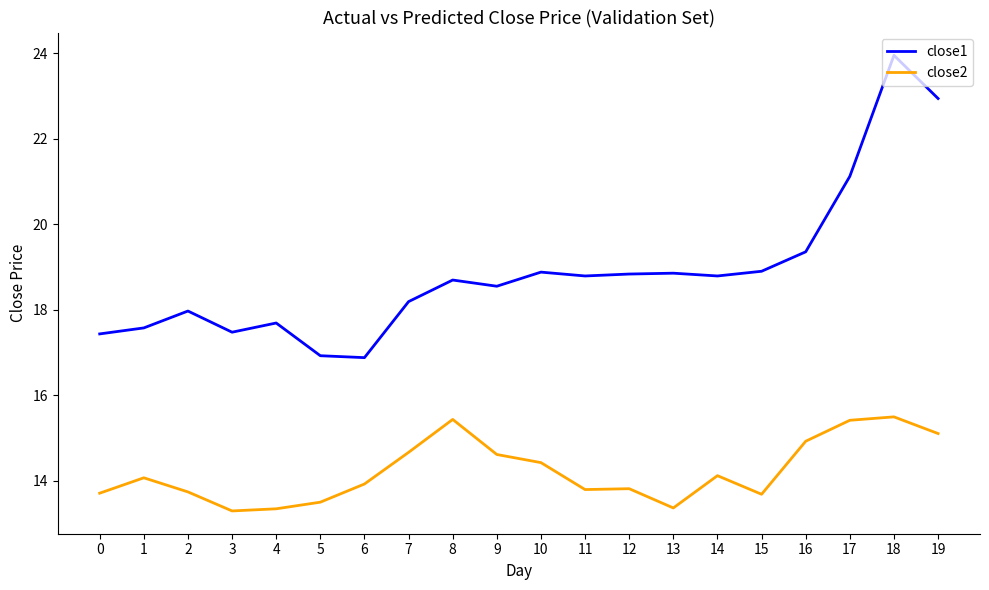

What are all the series names shown in the legend?

close1, close2